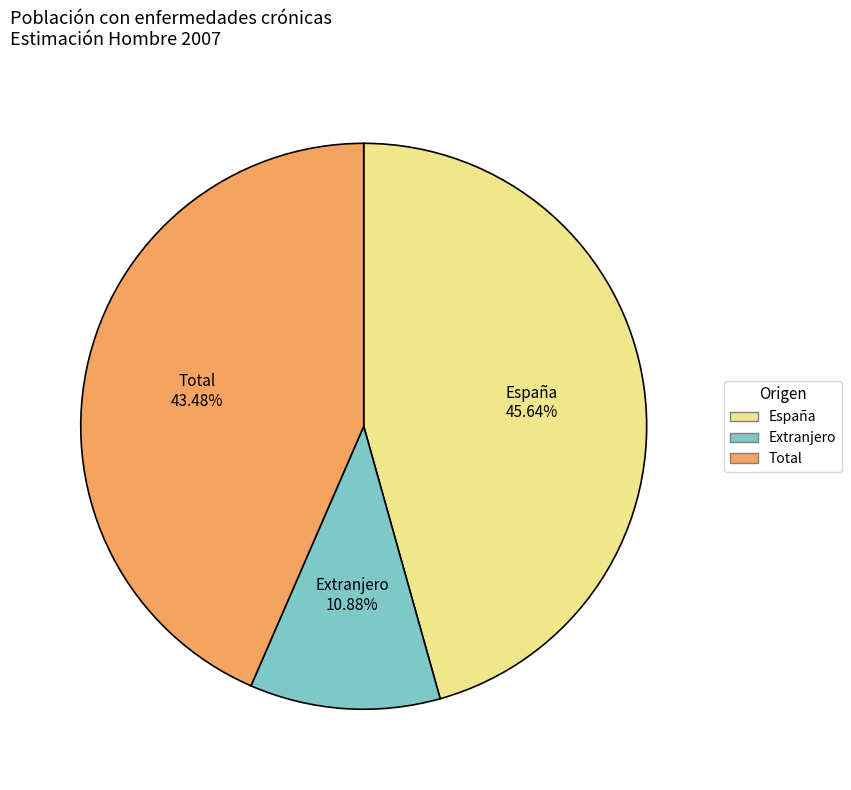

To the nearest percent, what percentage of the pie is Extranjero?

11%